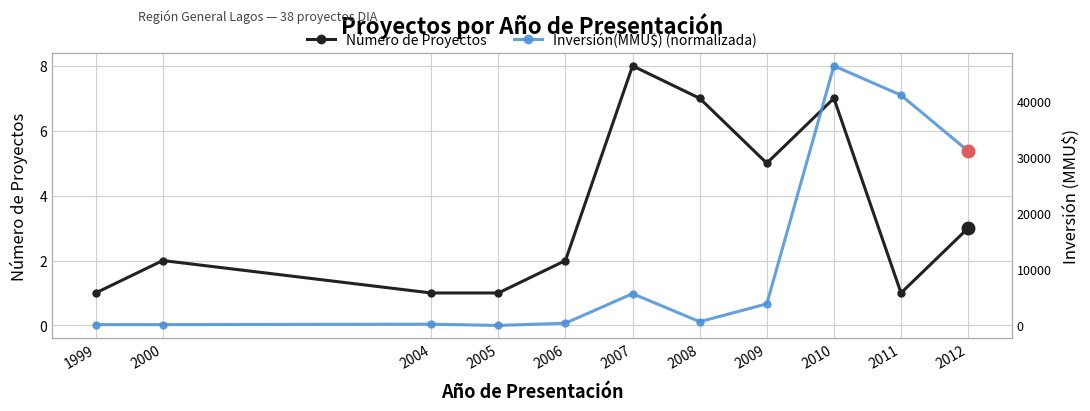

Which label corresponds to the smallest value in the chart?

2005